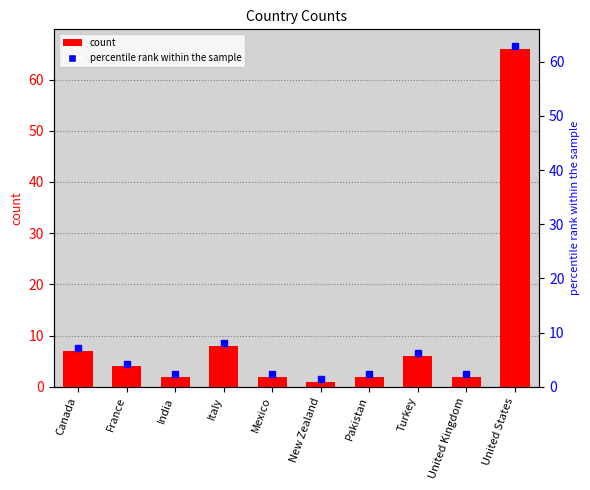

What value does the data have at Italy?

8